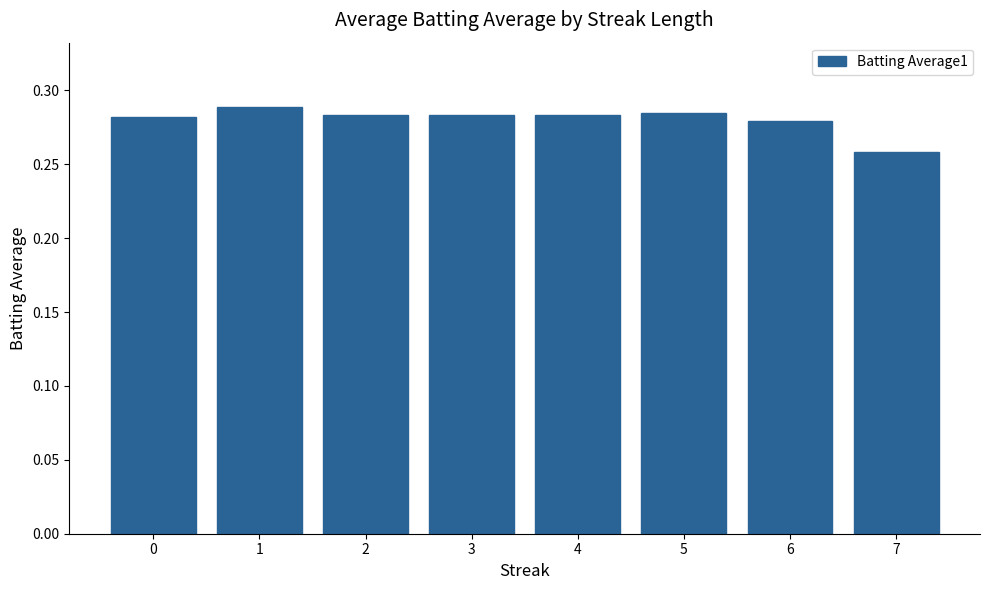

Are the bars grouped side by side (vs. stacked)?

No